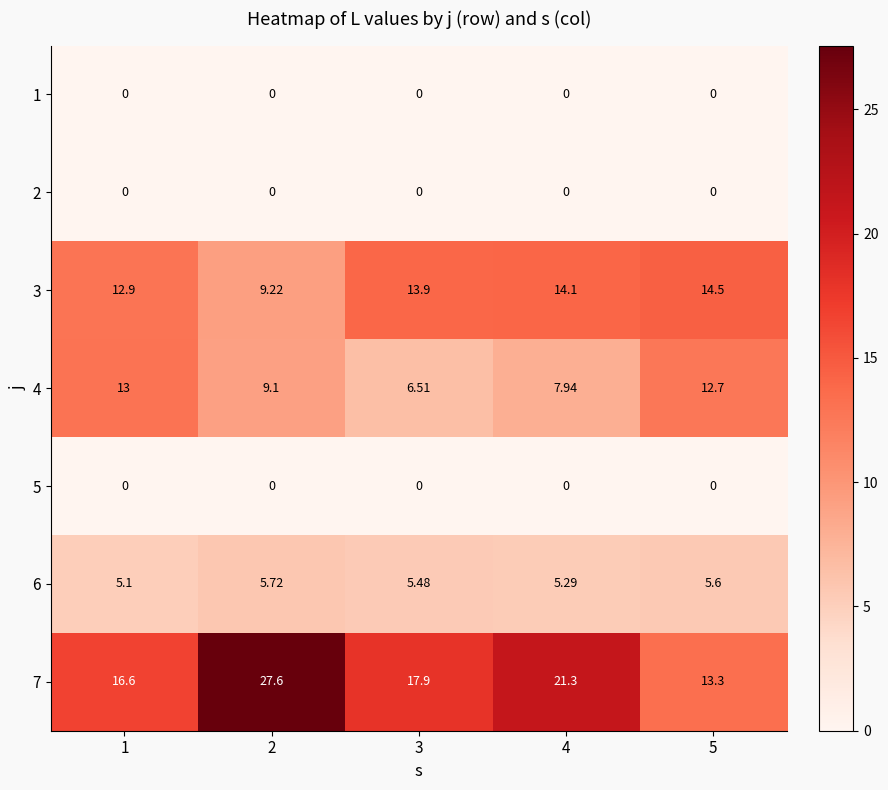

Is the value of 6 at 2 greater than the value of 7 at 5?

No